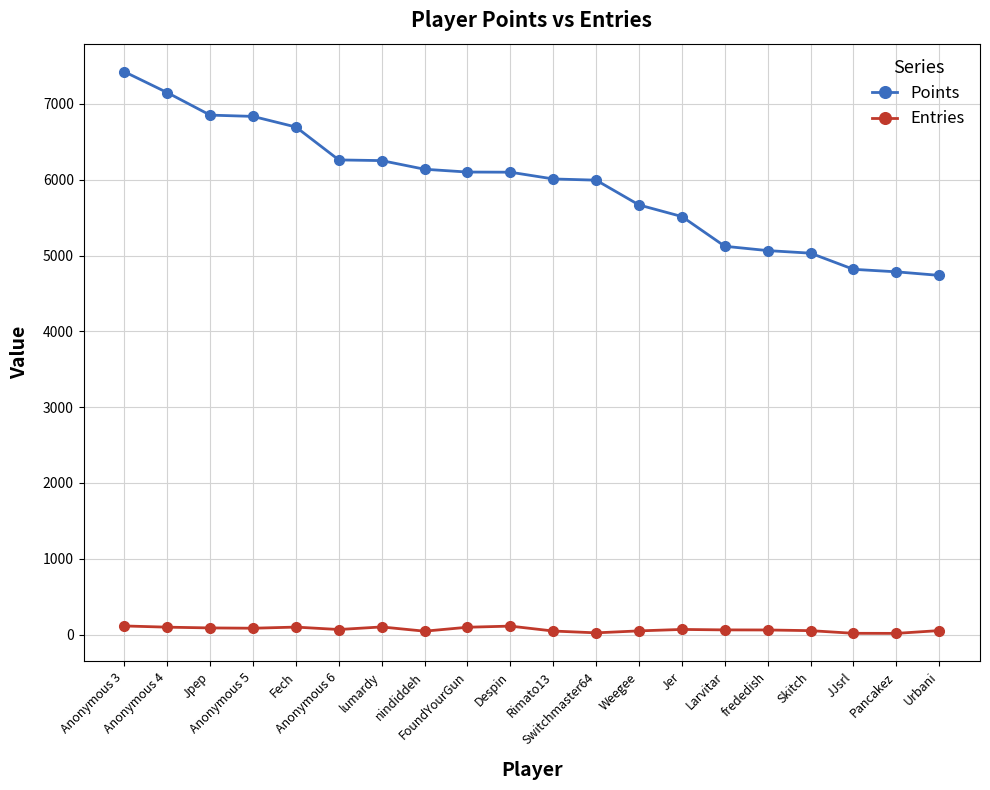

How many series are shown in this chart?

2